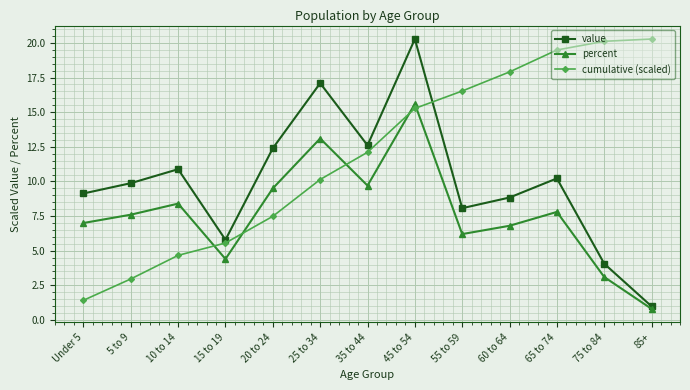

What is the difference between the value values at 35 to 44 and 65 to 74?

2.4